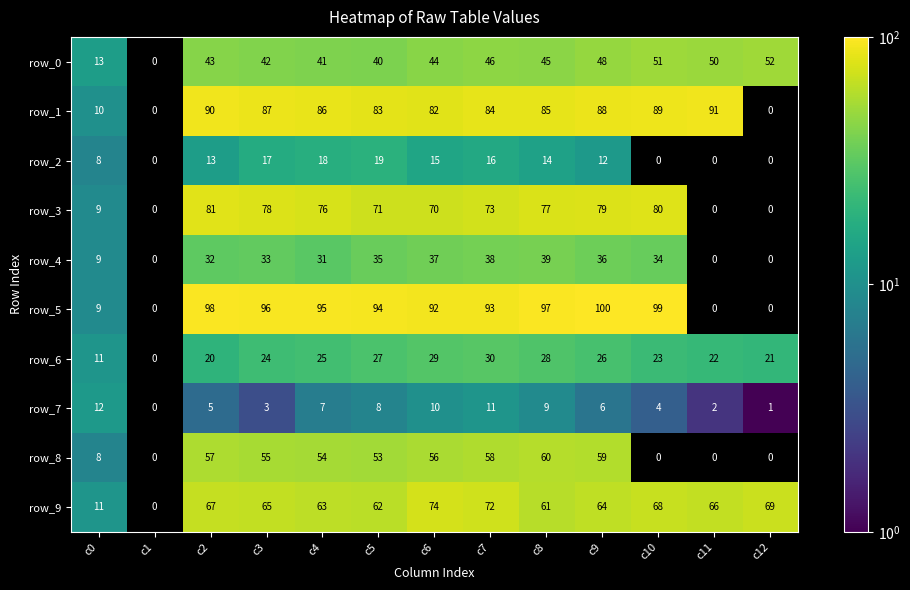

At c5, list the series in order from smallest to largest.

row_7, row_2, row_6, row_4, row_0, row_8, row_9, row_3, row_1, row_5